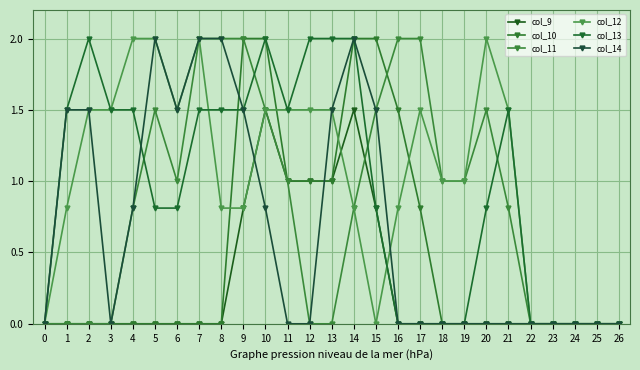

How many lines are shown in the chart?

6